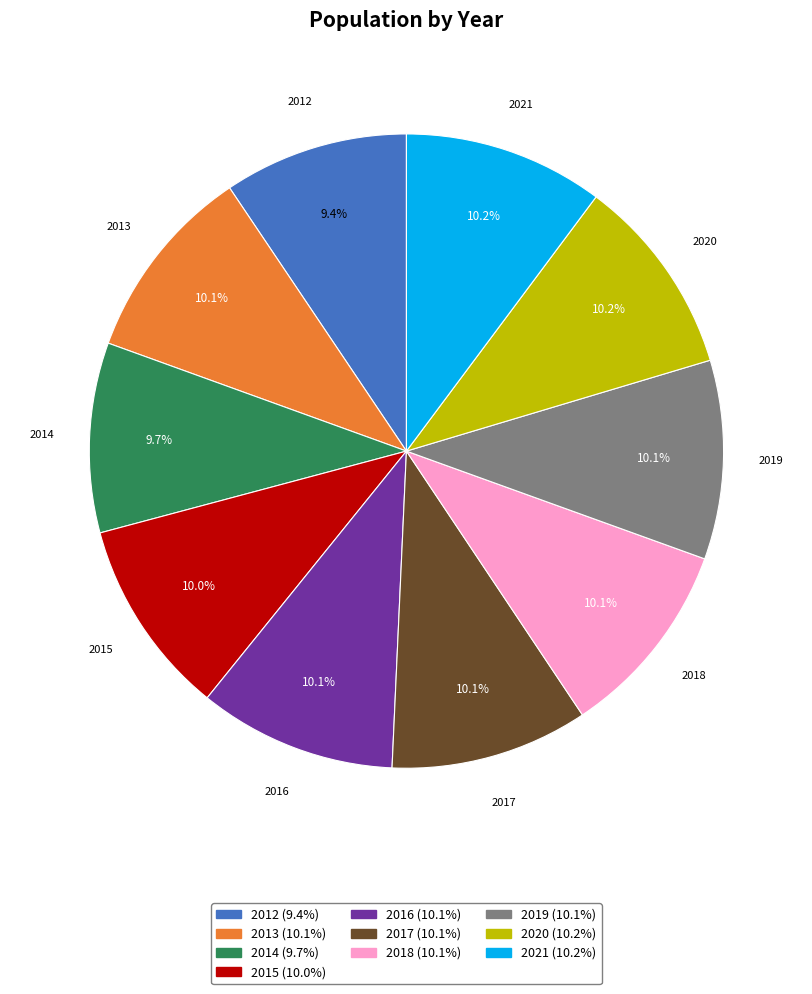

What is the ratio of the value at 2021 to the value at 2013?

1.0